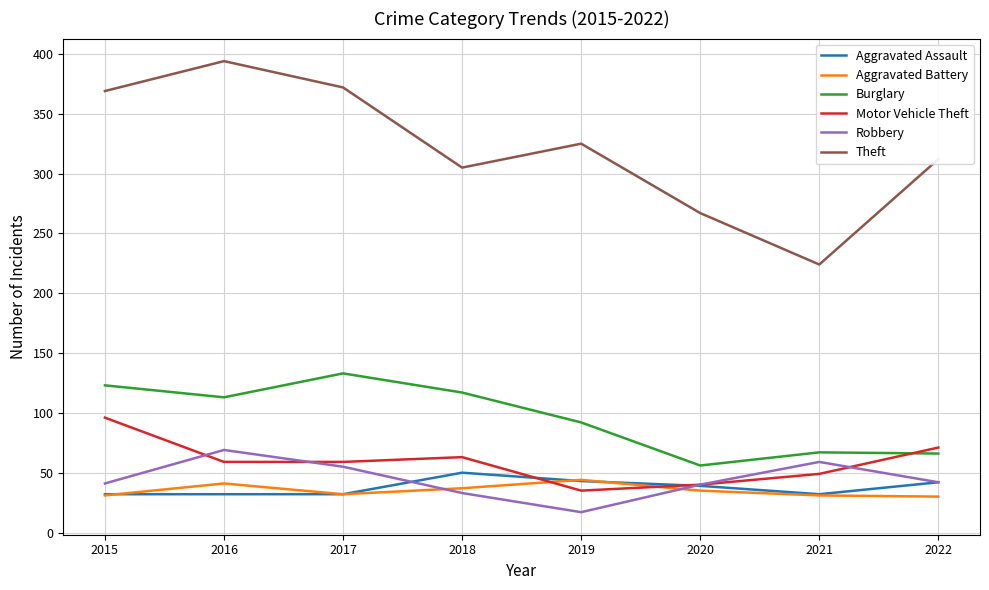

Which label corresponds to the smallest value in the chart?

2019